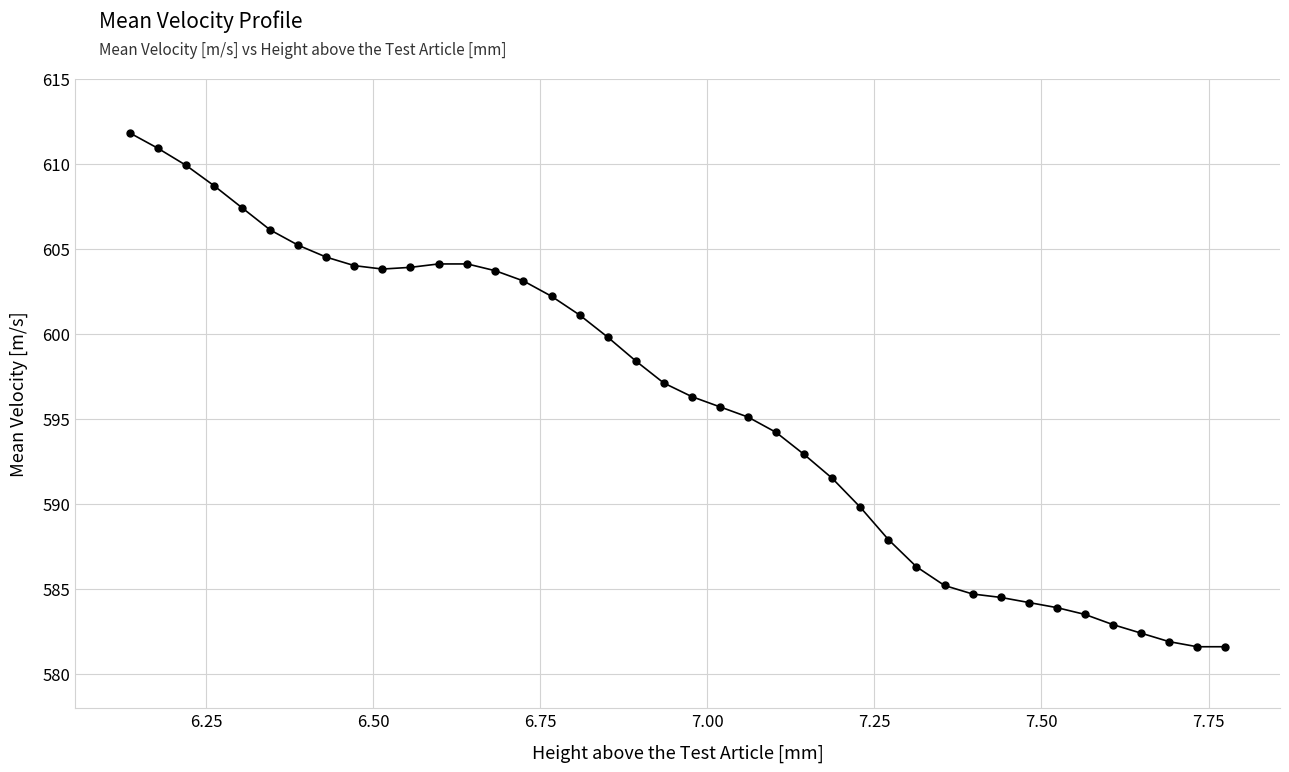

What is the average value?

595.9